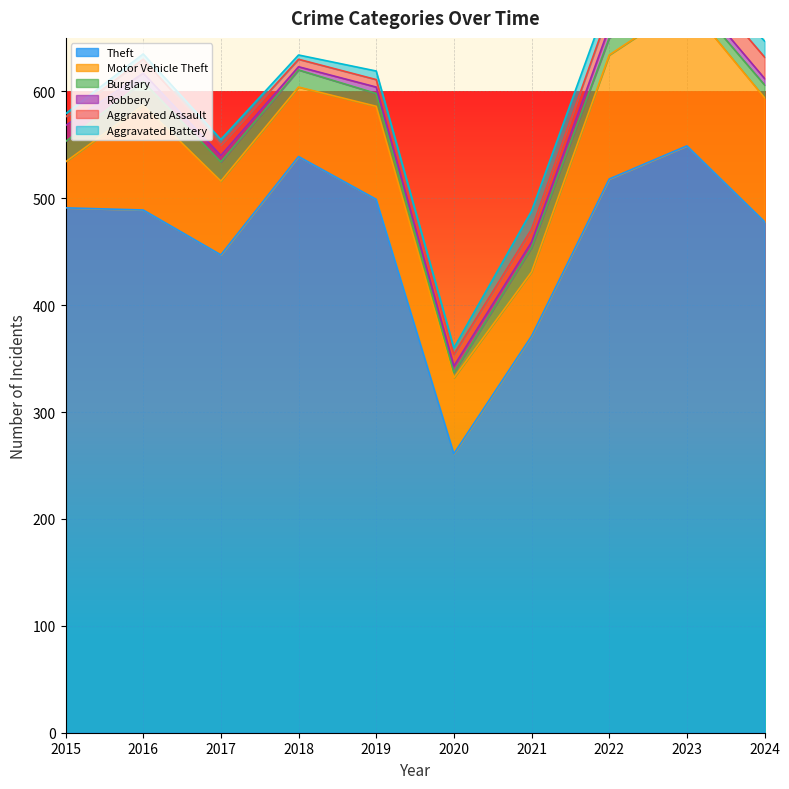

The Aggravated Battery series shows 2 at 2018. True or false?

False